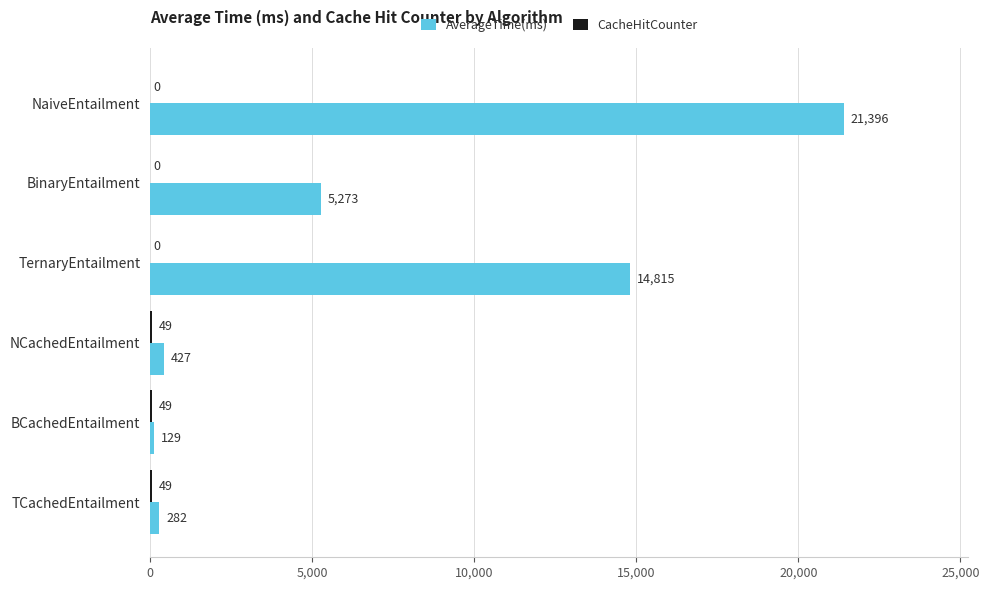

At which category is the sum across all series the highest?

NaiveEntailment